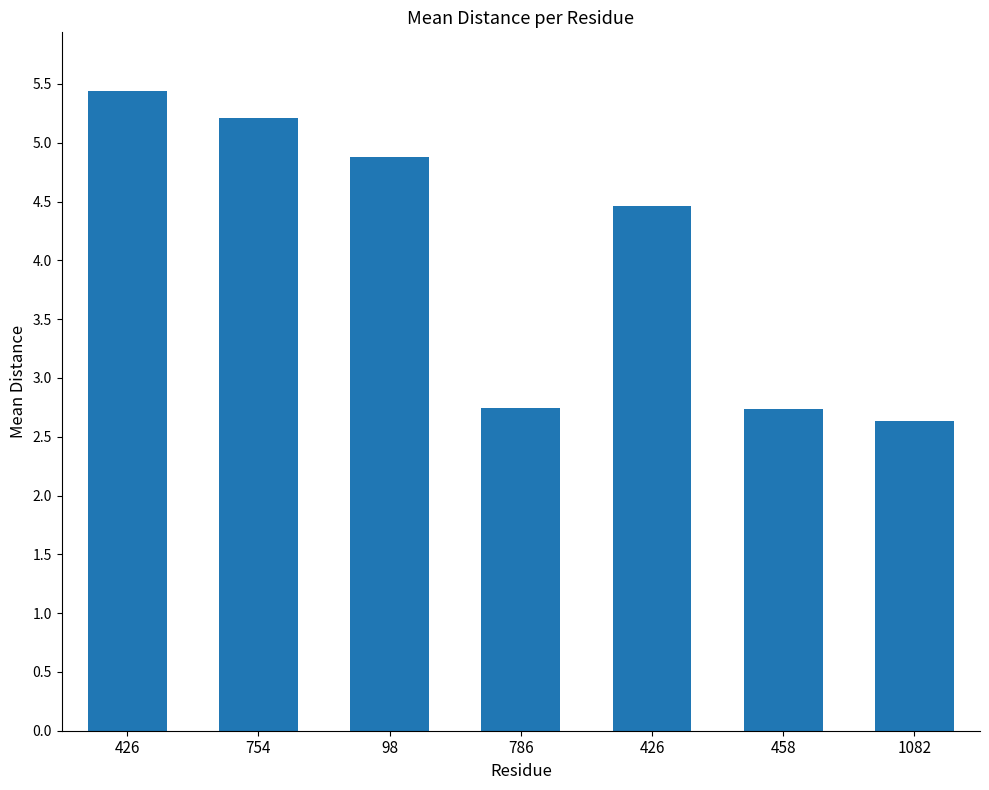

How many values are below 4?

3